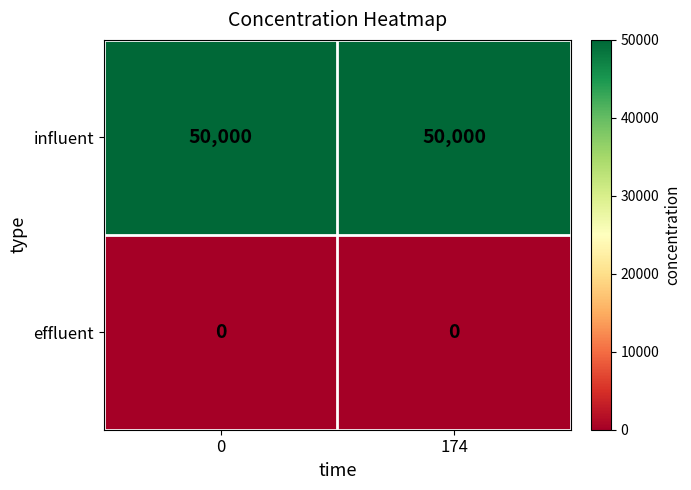

Reading left to right, extract all data points from this chart.

influent: 50000	50000
effluent: 0	0